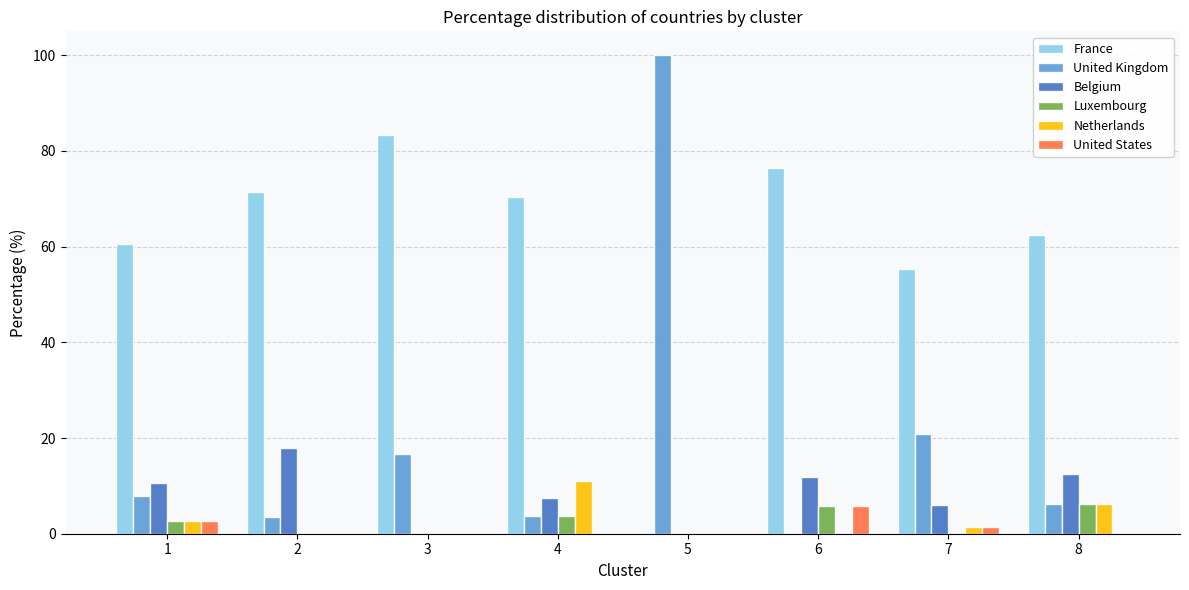

What is the sum of all United Kingdom values?

159.0